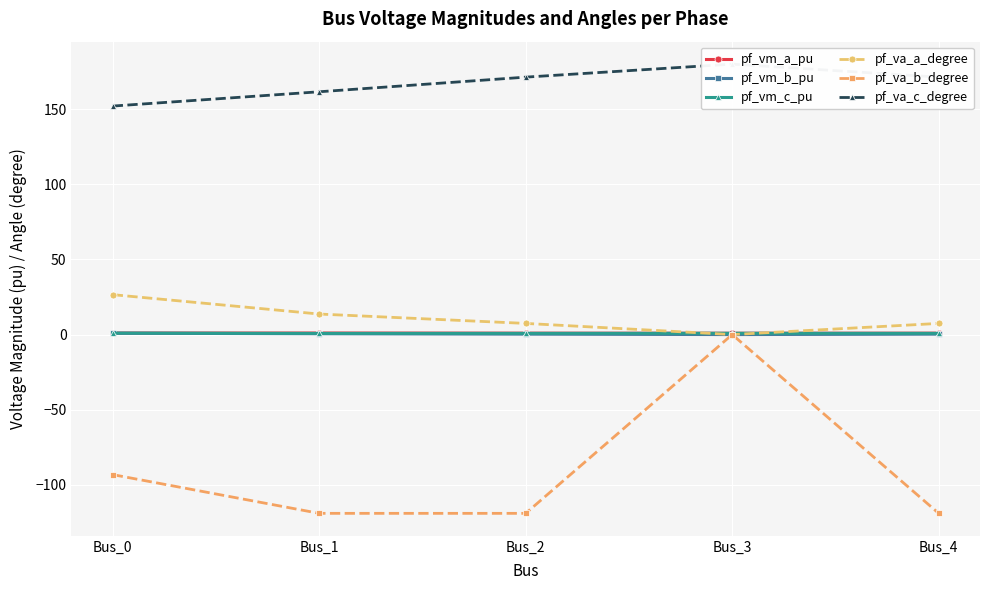

How many series are shown in this chart?

6